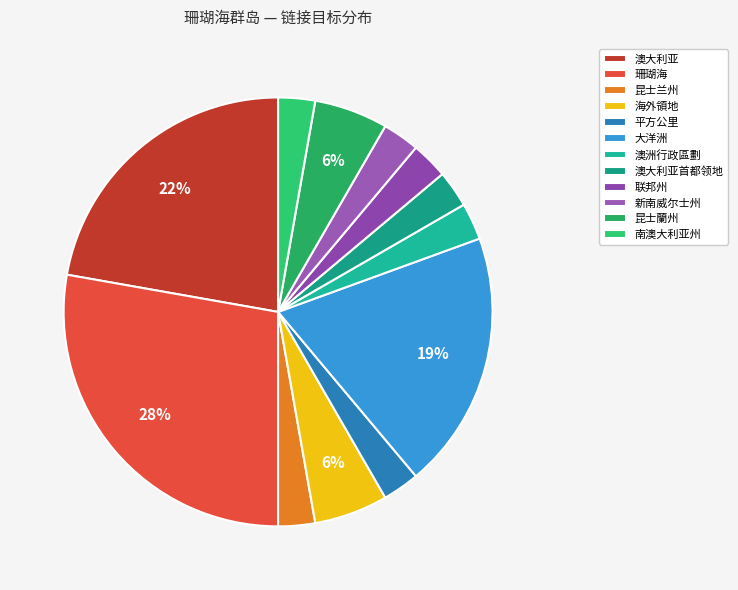

How many segments does this pie chart have?

12